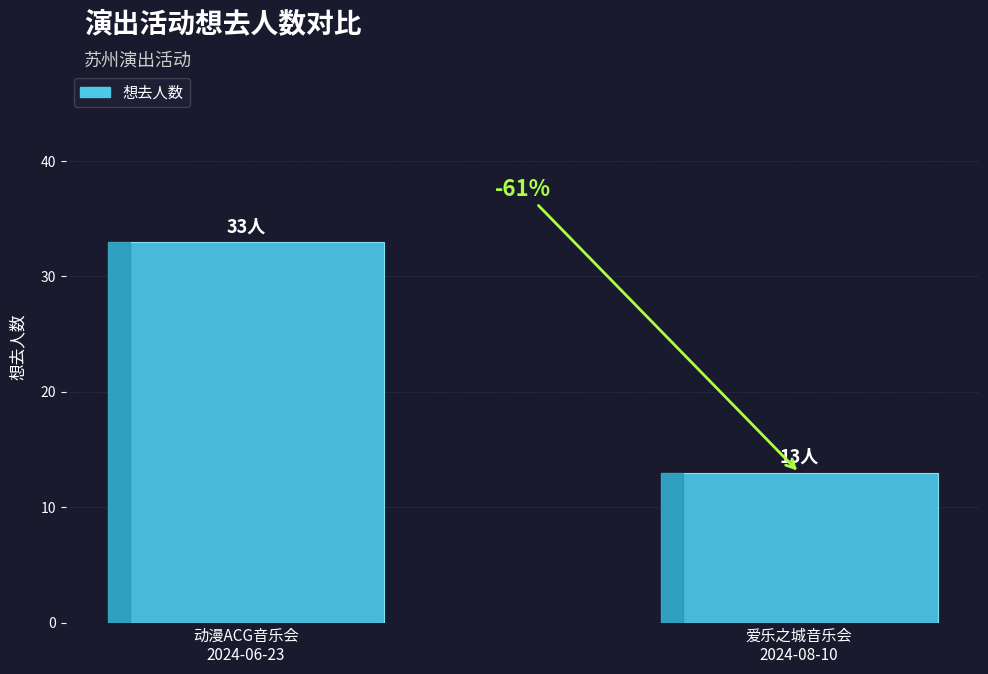

Does the chart contain any negative values?

No